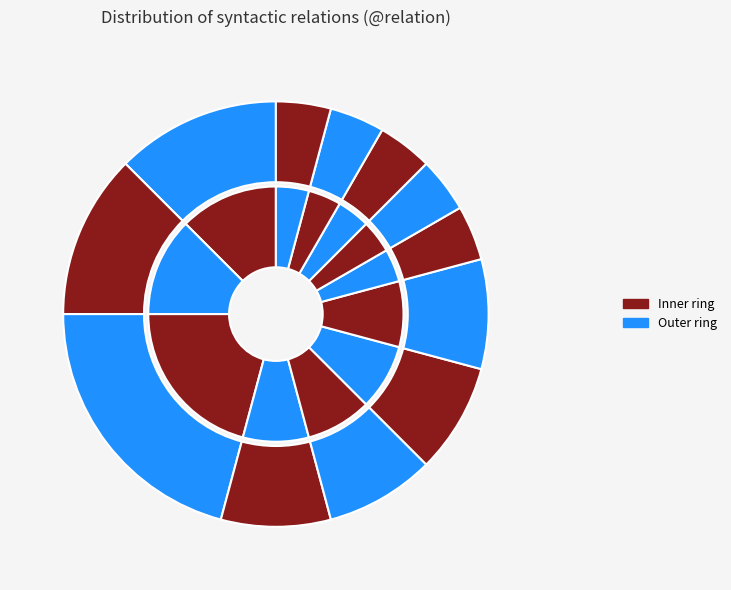

How many slices are in this pie chart?

12